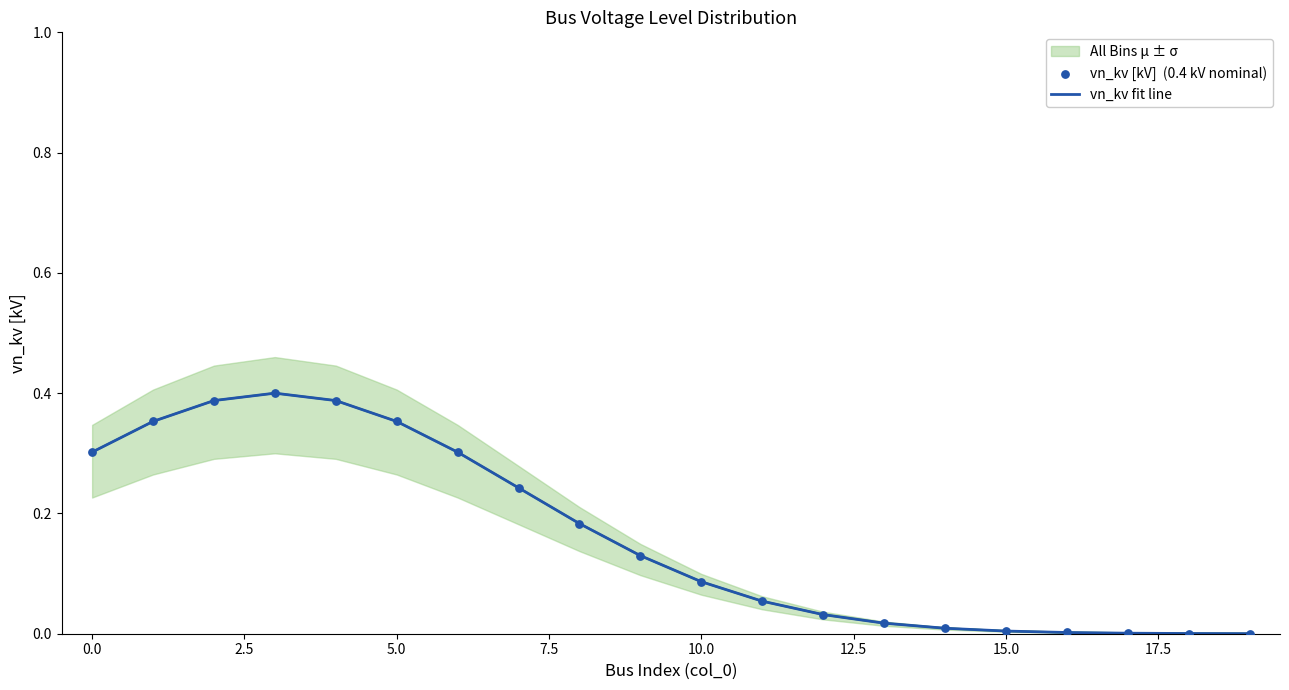

Which series has the largest total across all categories?

All Bins μ ± σ